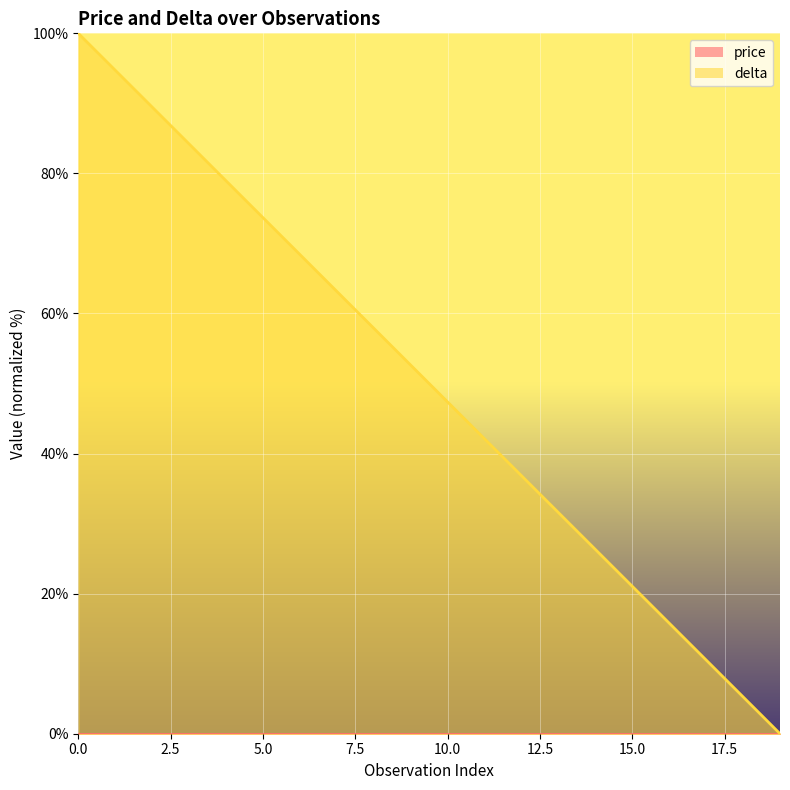

The value at 17 is 14.8. True or false?

False